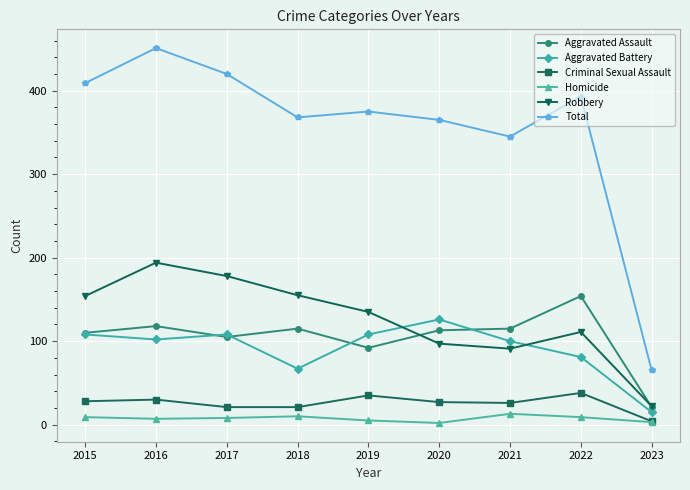

At which category is the sum across all series the highest?

2016